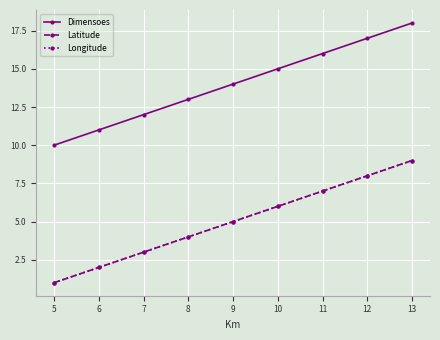

What is the maximum value shown in the chart?

18